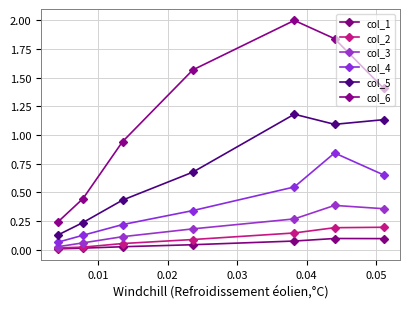

How many data points in col_6 are above 1?

4